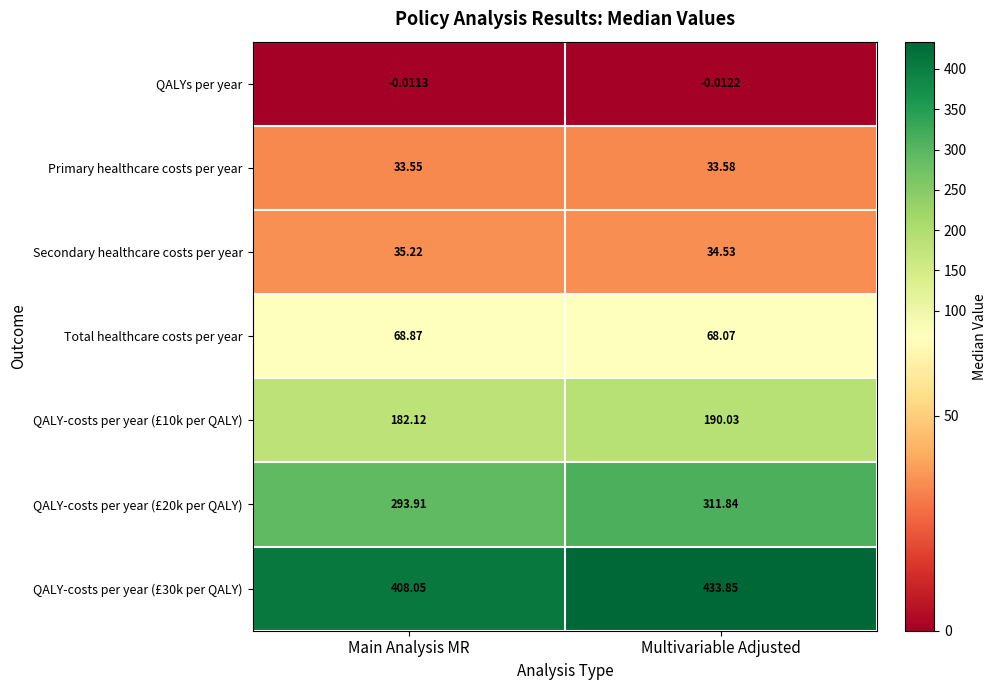

At which category is the sum across all series the highest?

Multivariable Adjusted